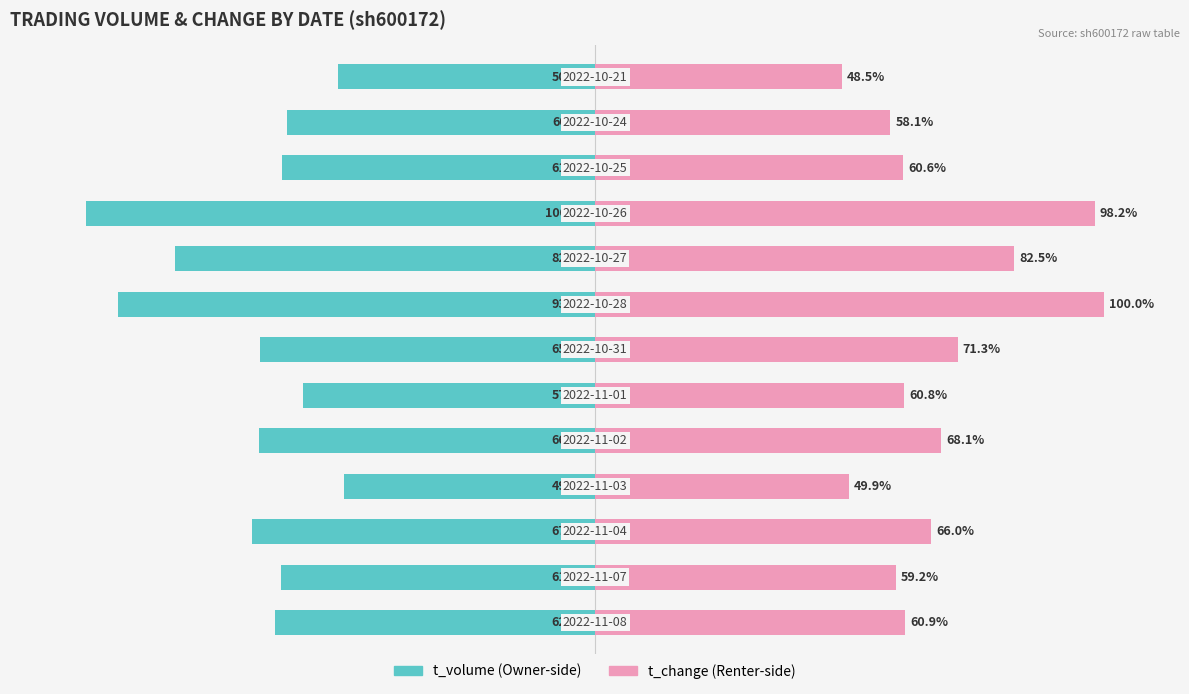

What is the difference between the maximum and minimum values in the t_volume series?

50.7